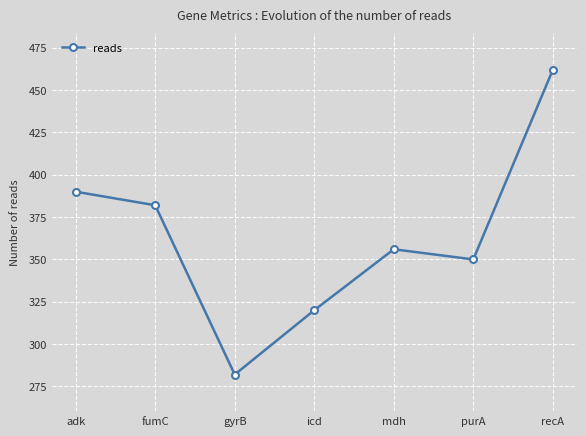

Does the chart display data point markers on the line(s)?

Yes